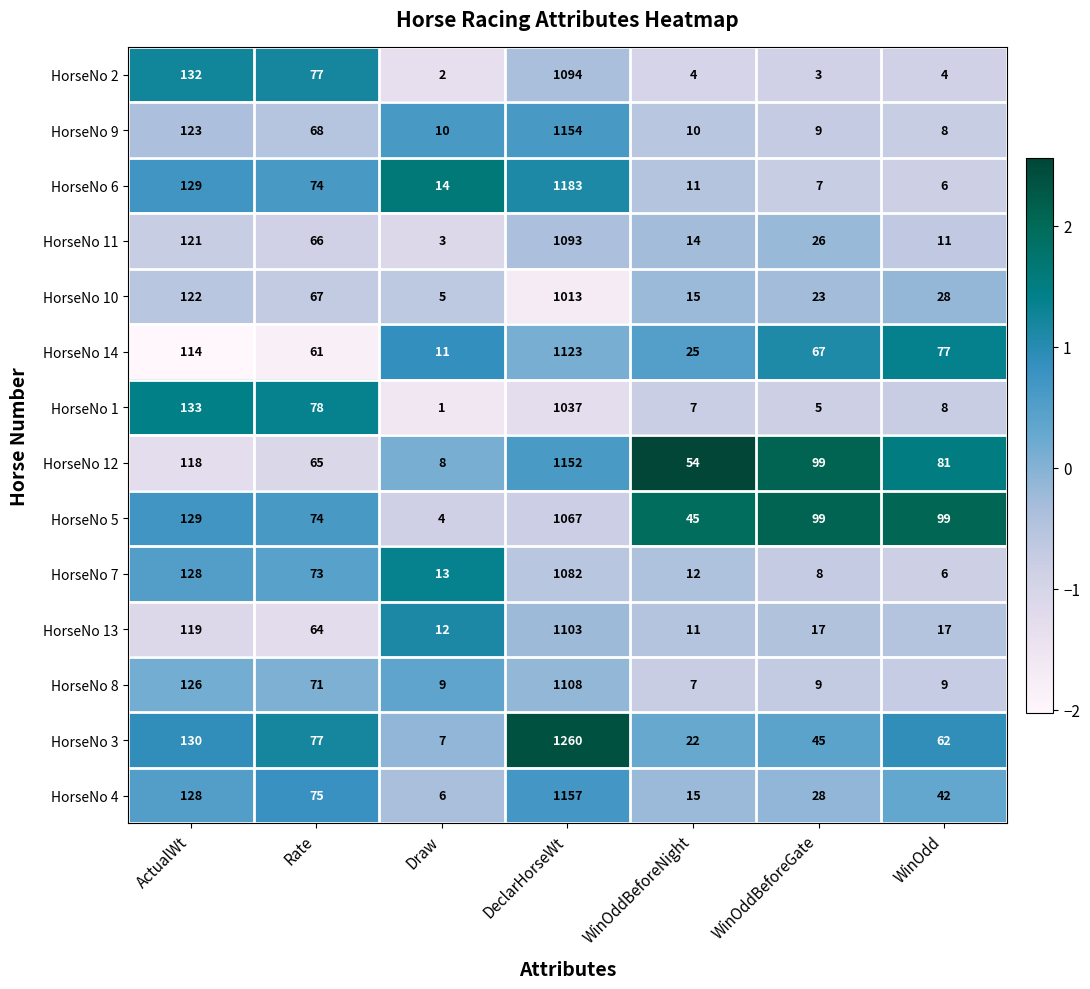

Which category has the lowest value across all series?

Draw